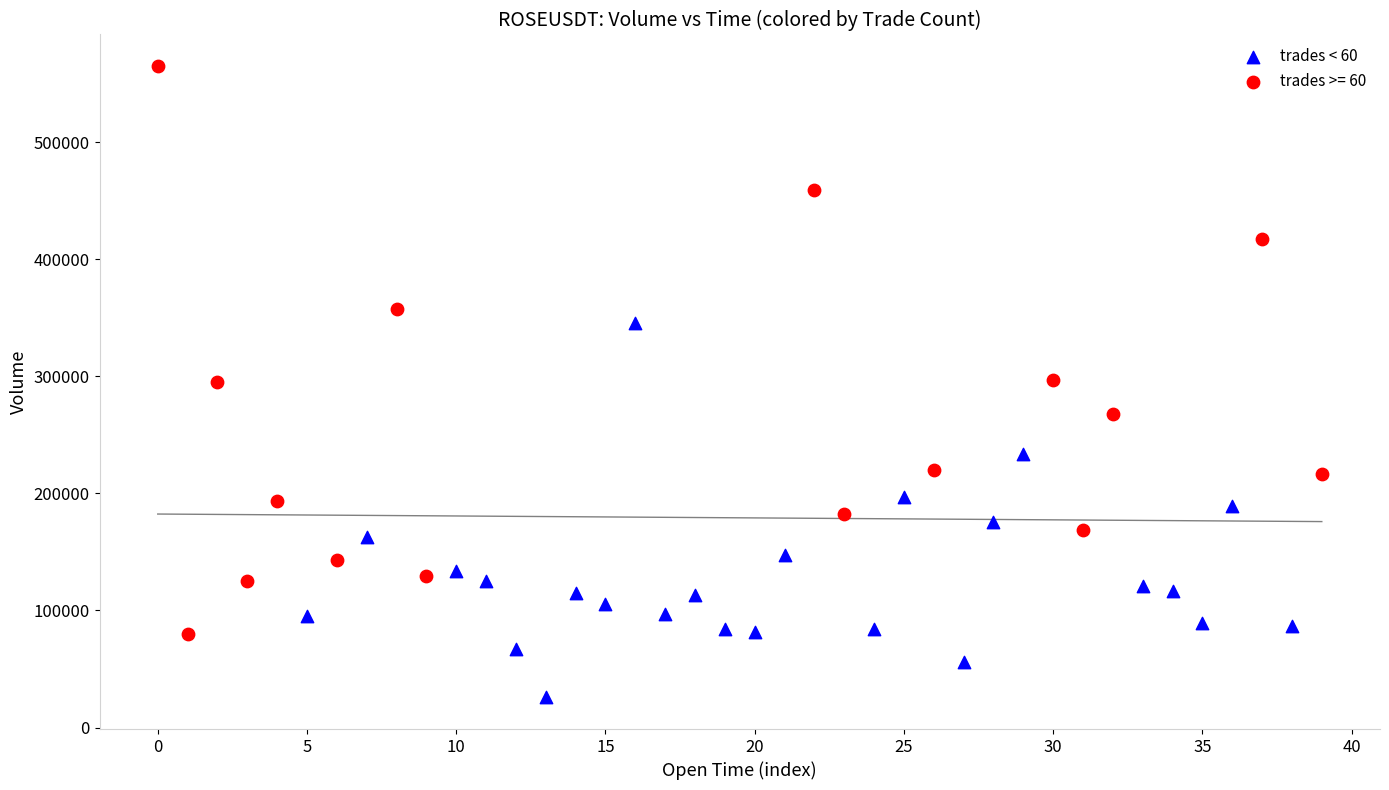

Which series contains the highest Y value?

trades >= 60